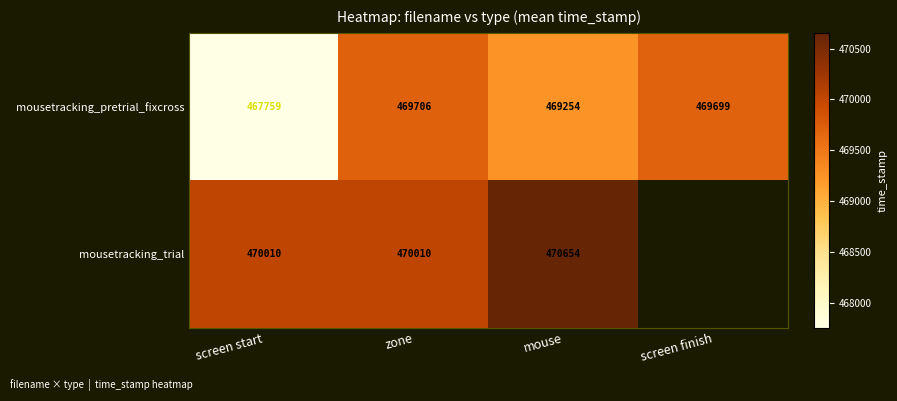

At which label does mousetracking_pretrial_fixcross reach its minimum?

screen start